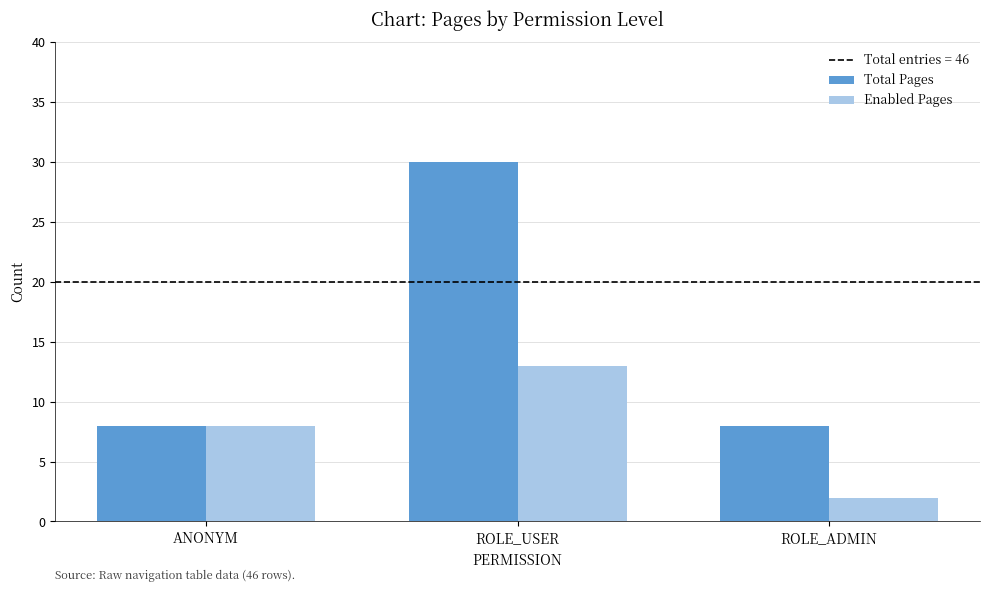

The Total Pages series shows 8 at ROLE_ADMIN. True or false?

True